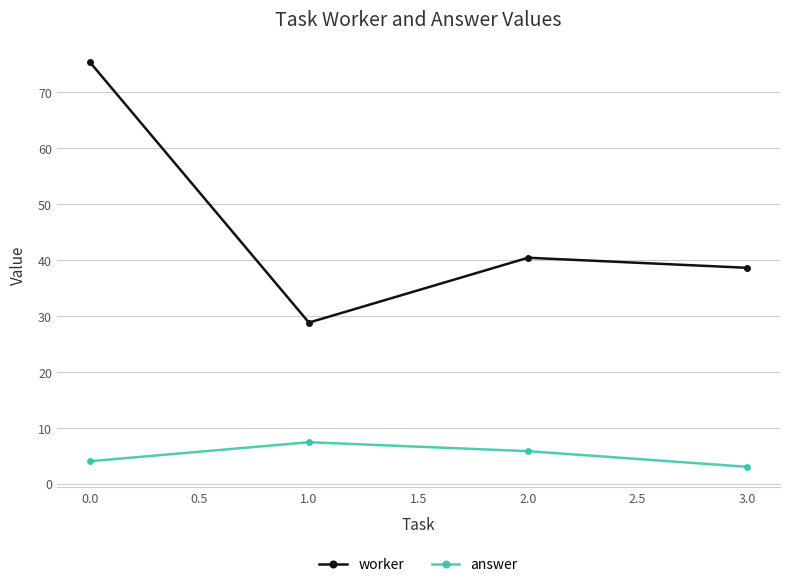

Reading left to right, extract all data points from this chart.

worker: 75.4	28.8	40.4	38.6
answer: 4.0	7.4	5.8	3.0